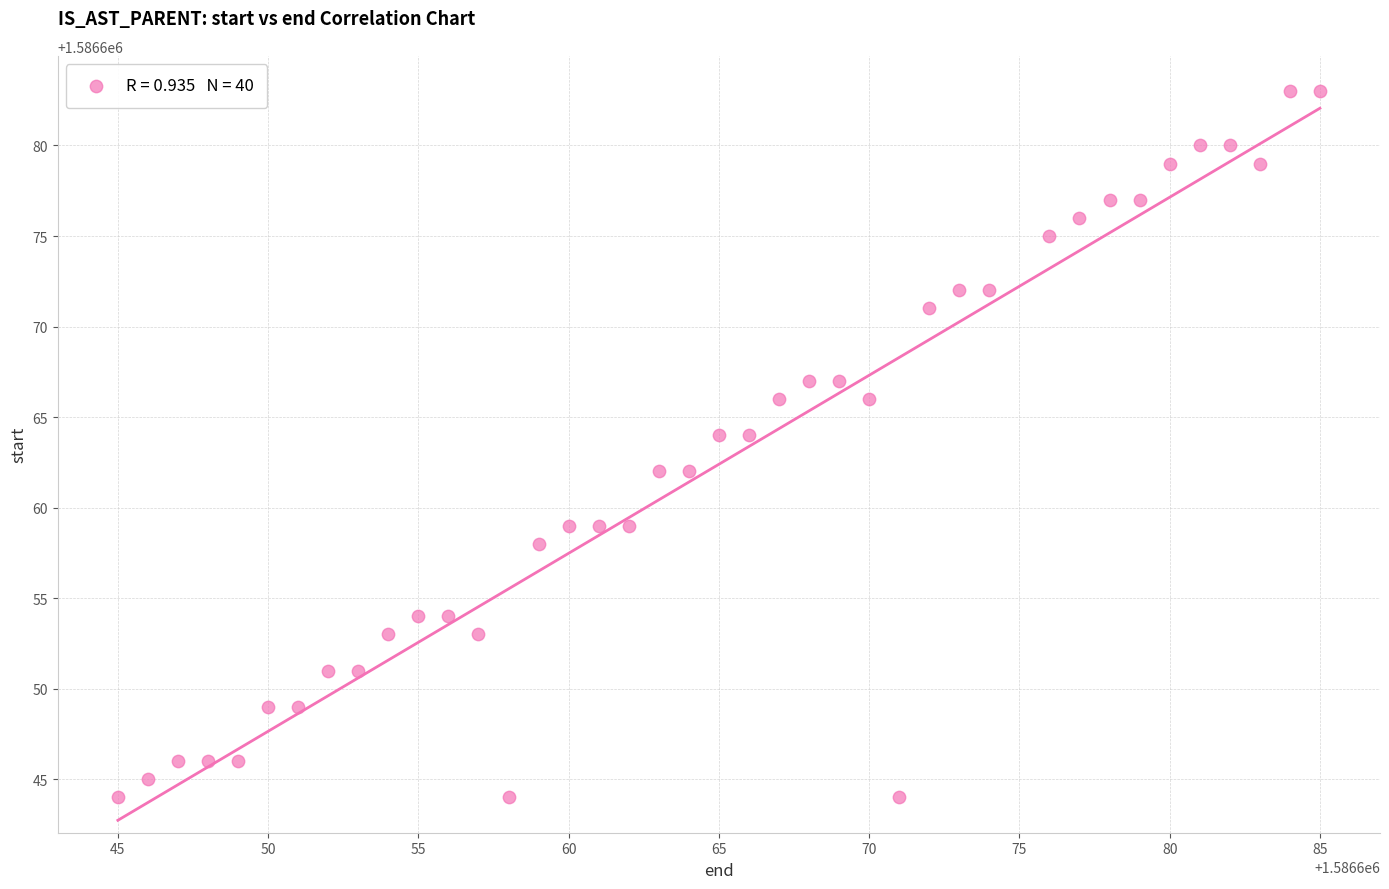

What is the range of X values (max minus min)?

40